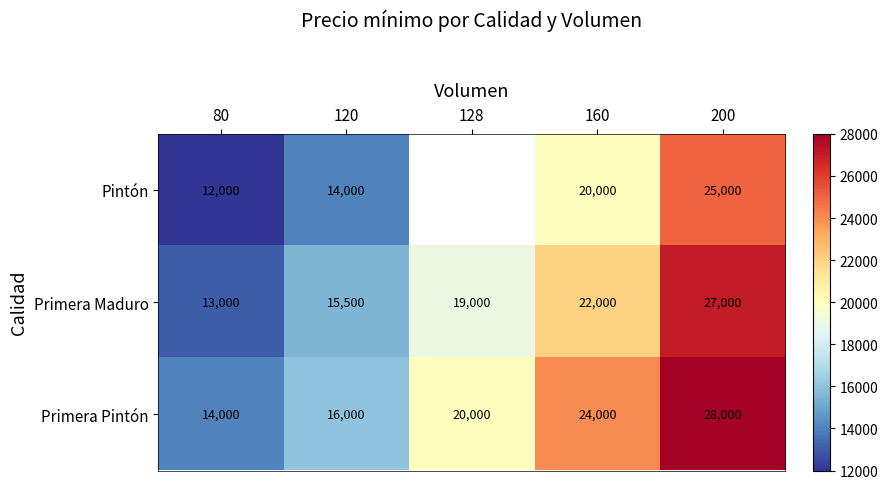

What is the sum of all Primera Maduro values?

96500.0